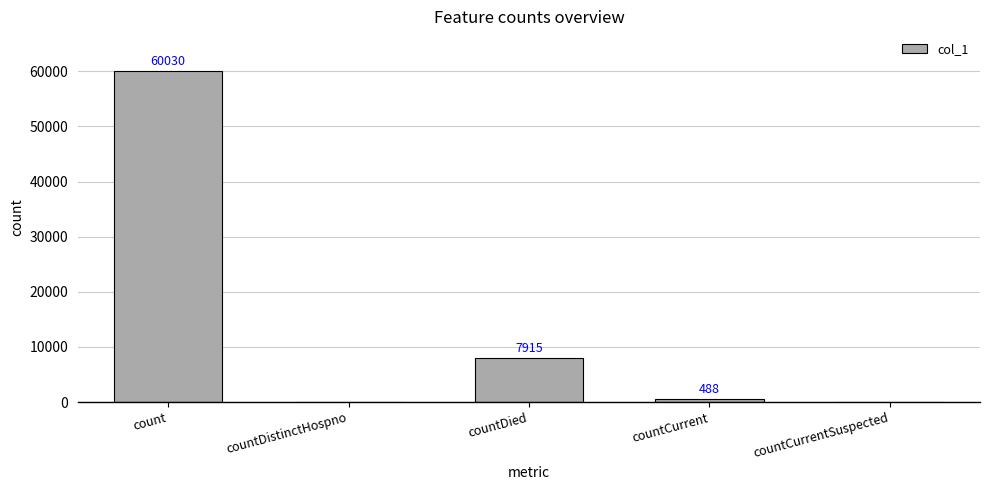

At which label is the value closest to 30015?

countDied